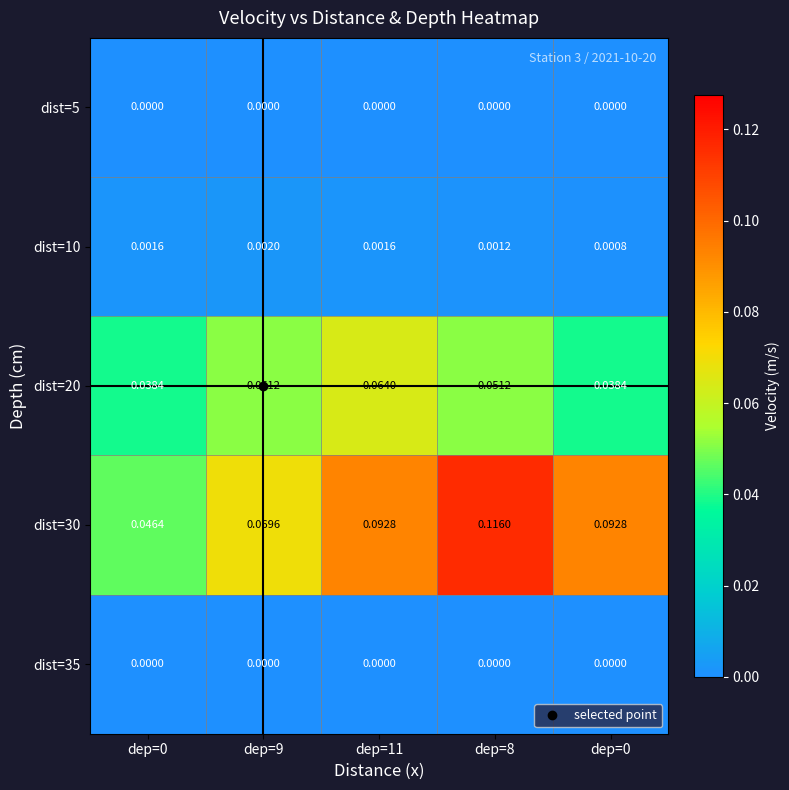

Count the number of data series in this chart.

5